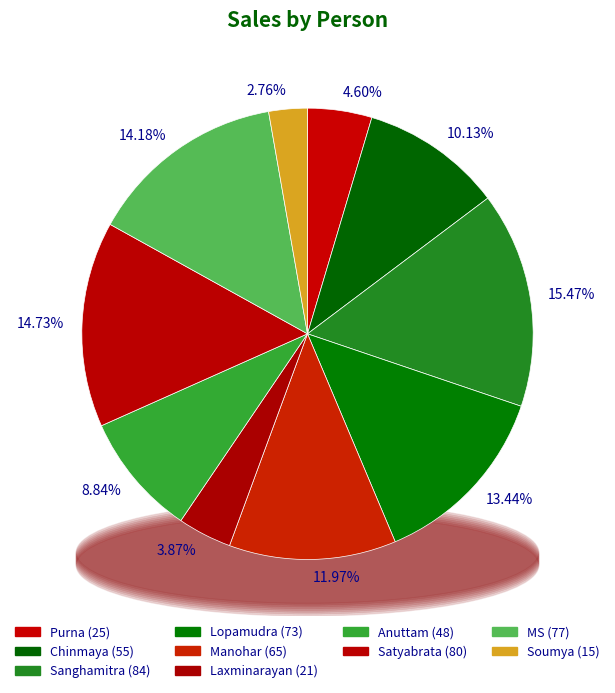

Approximately how many times larger is the value at Anuttam compared to Chinmaya?

0.9